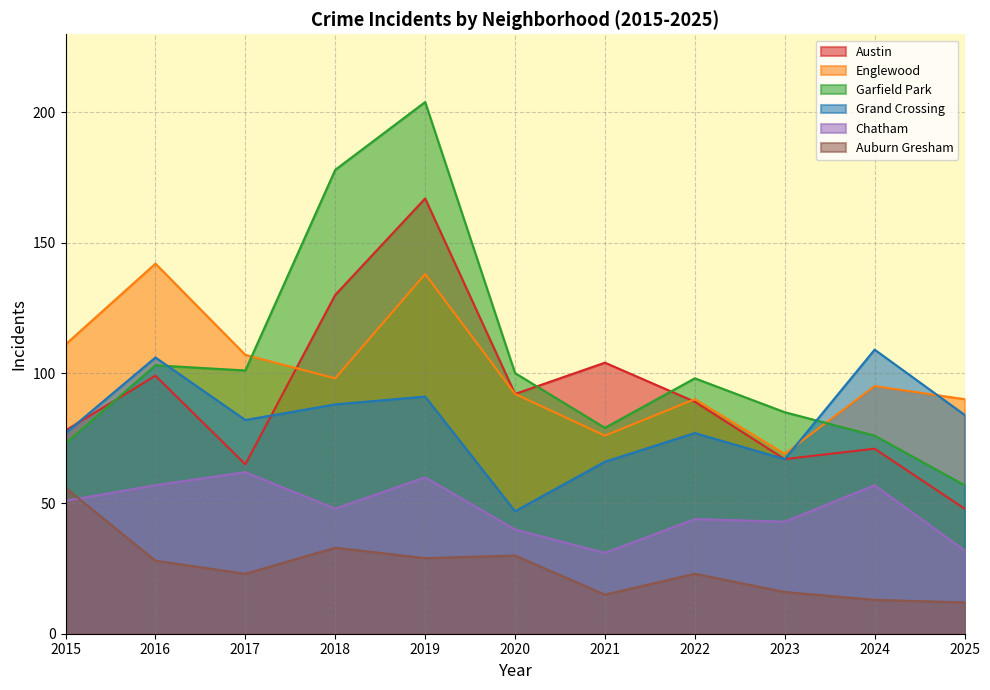

Which has a higher value, 2018 or 2021?

2018